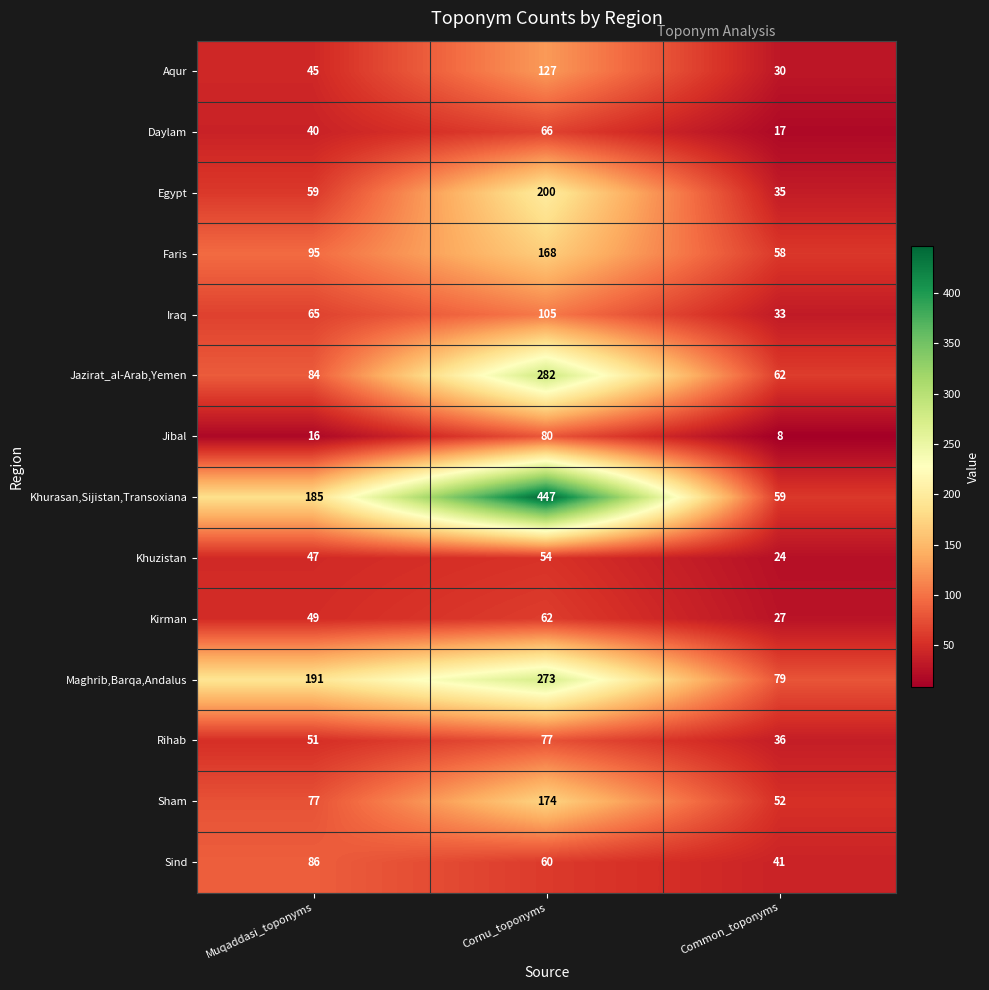

Read the Kirman value at Muqaddasi_toponyms, to the nearest 10.

50